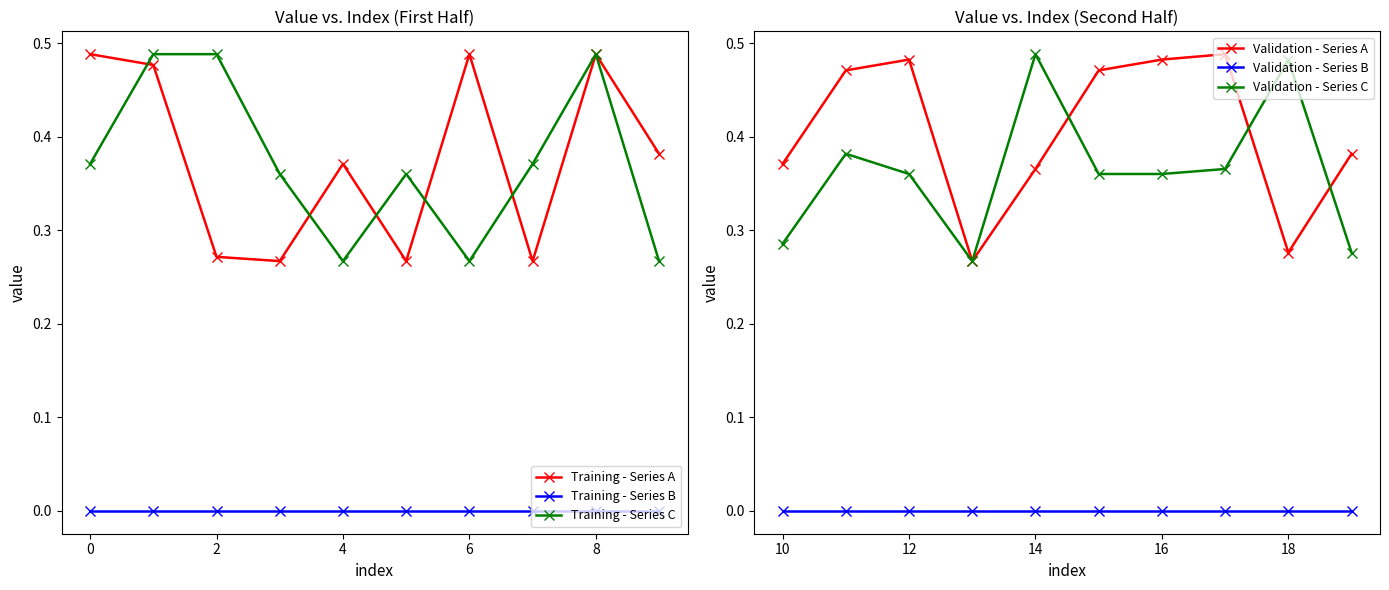

True or false: Training - Series A and Training - Series B cross at least once.

False